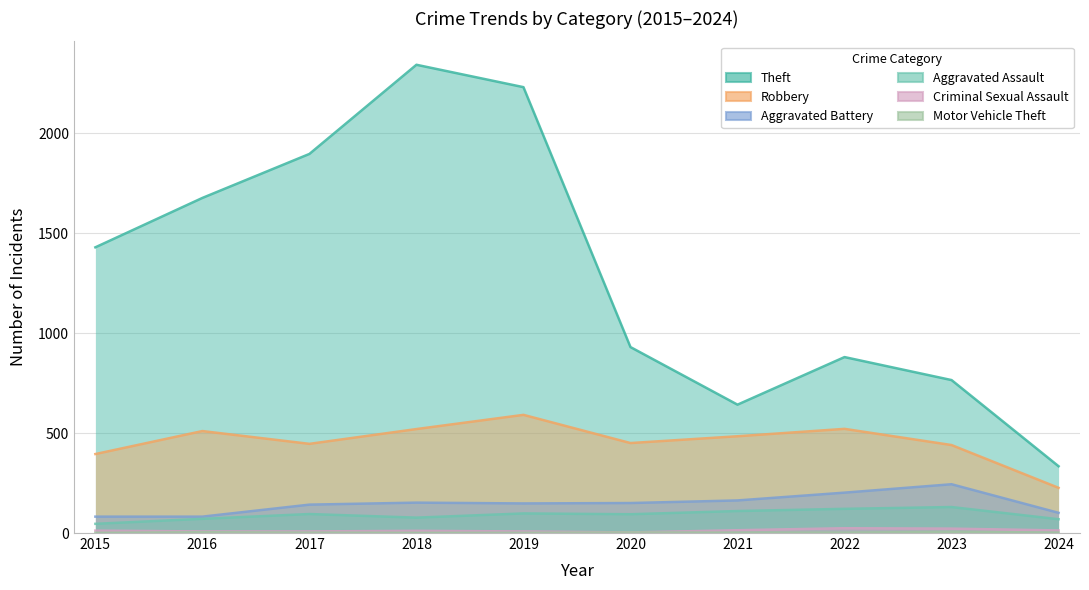

True or false: Robbery and Aggravated Assault cross at least once.

False